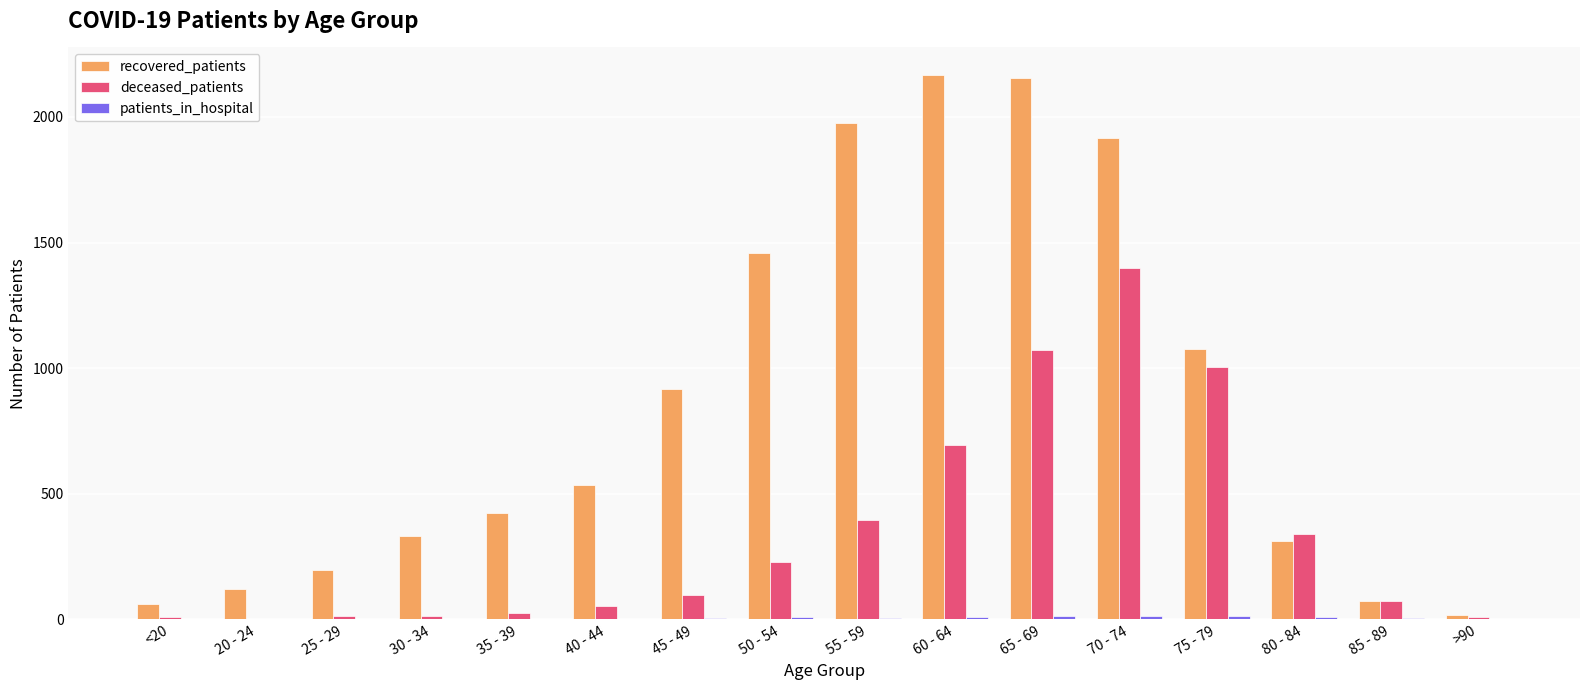

What is the average value of the deceased_patients series?

339